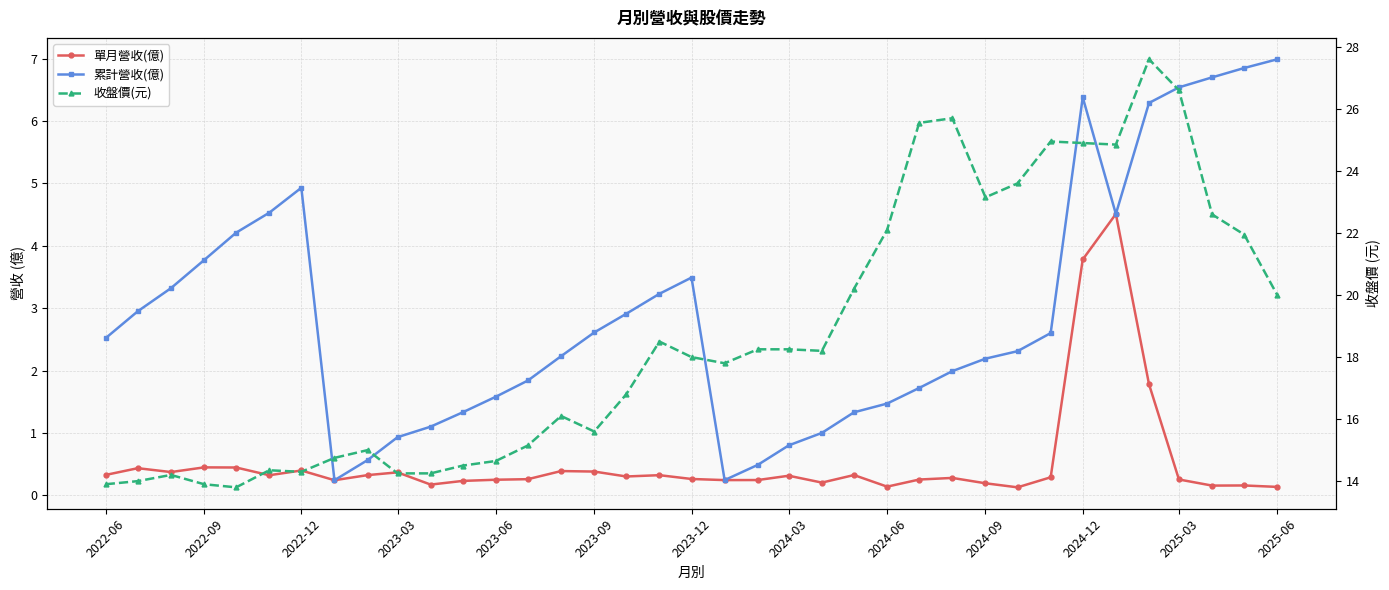

How many interior local valleys does the 收盤價(元) series have?

7